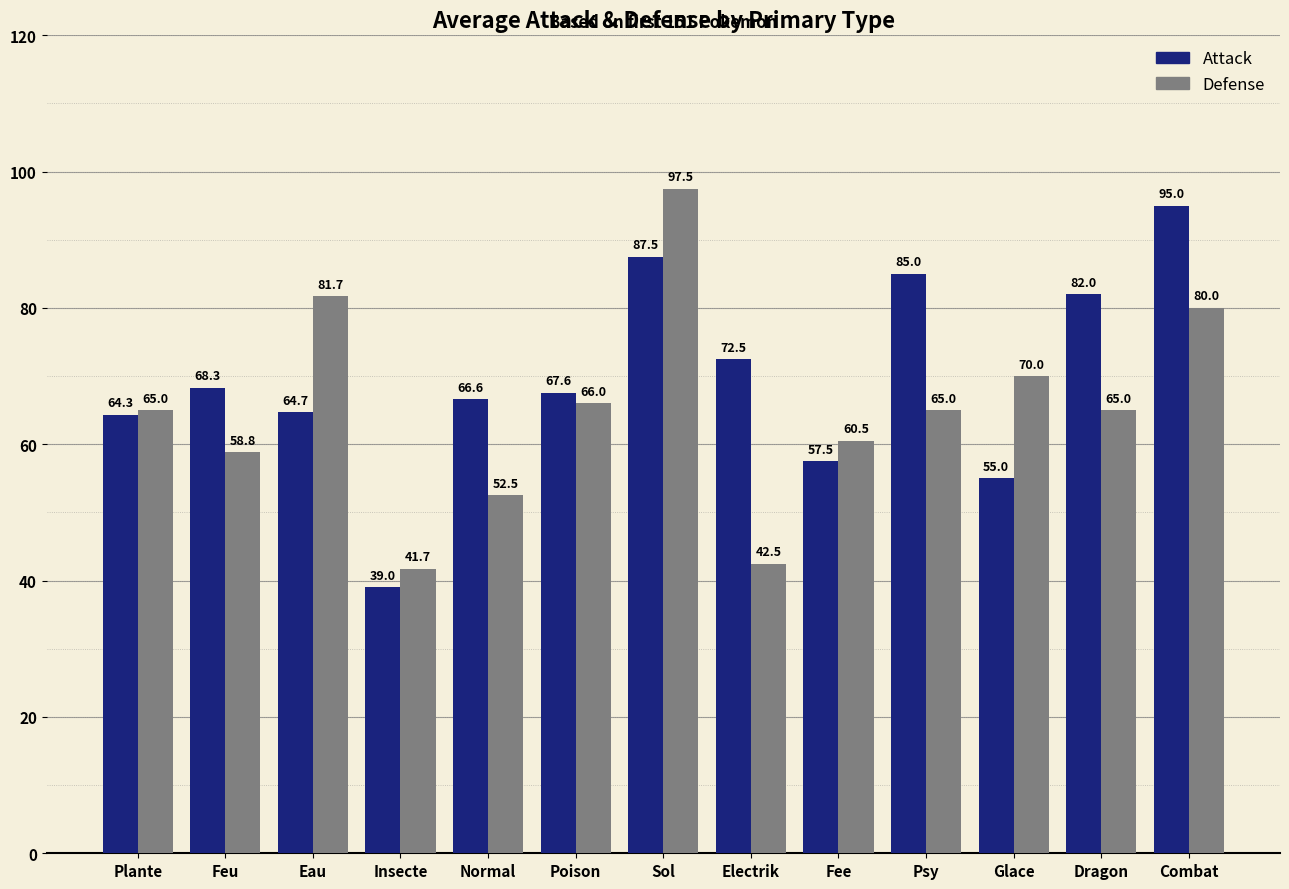

The Attack series shows 67.6 at Poison. True or false?

True